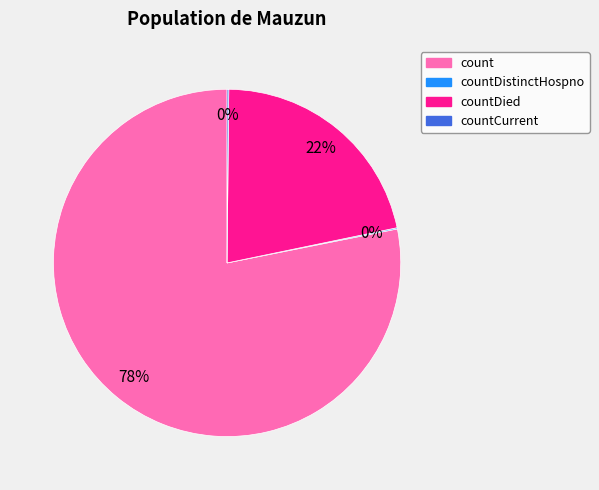

To the nearest percent, what is the average slice percentage?

25%